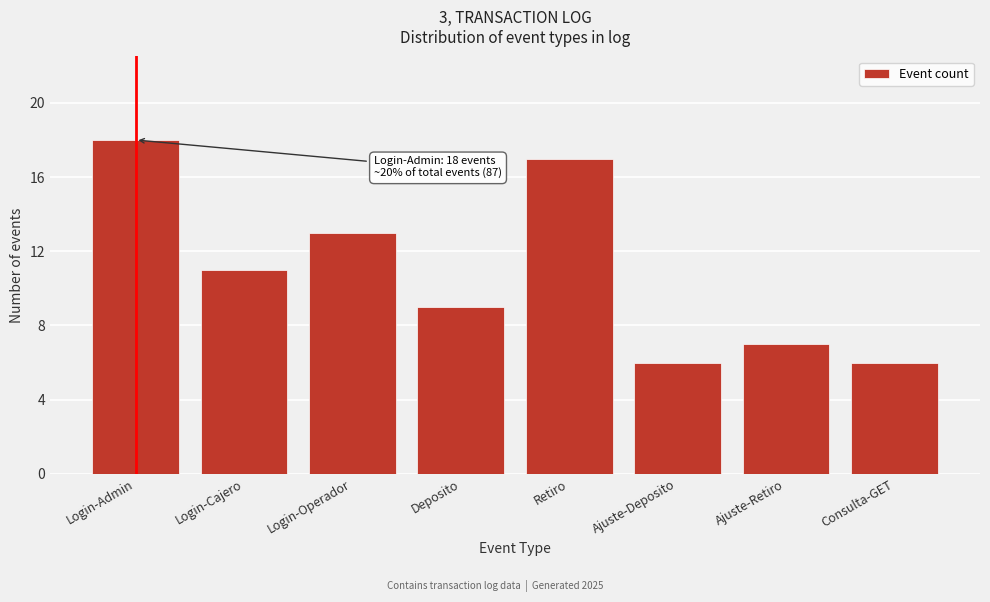

Reading left to right, transcribe all the data shown in this chart.

18	11	13	9	17	6	7	6